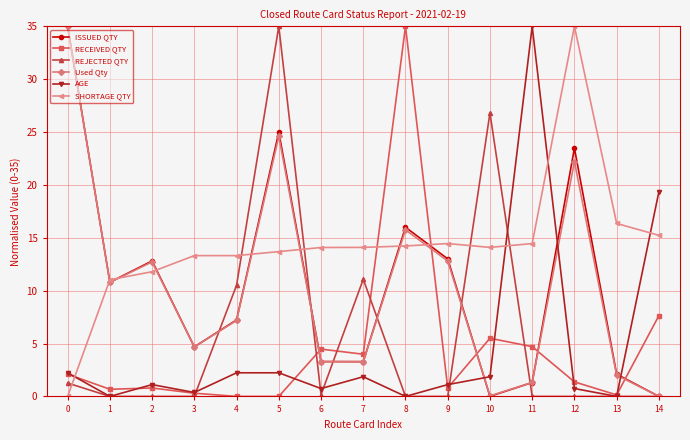

After their last crossing, which series has the higher values: ISSUED QTY or SHORTAGE QTY?

SHORTAGE QTY